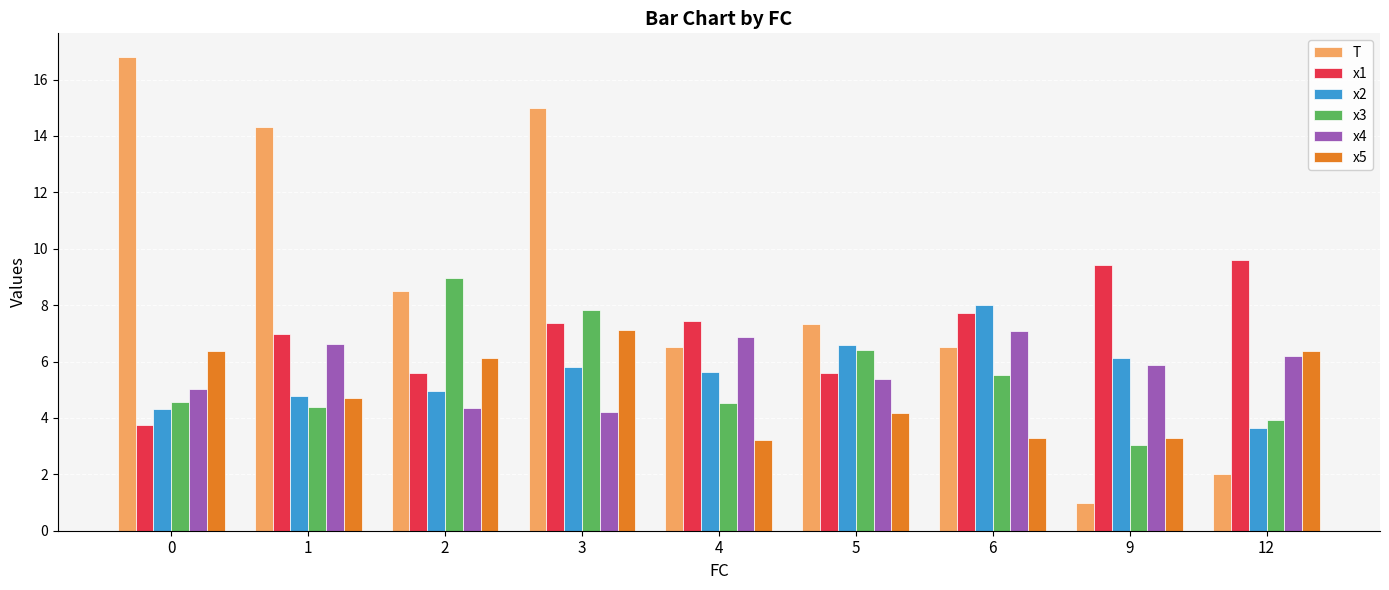

The x4 series shows 7.0 at 2. True or false?

False